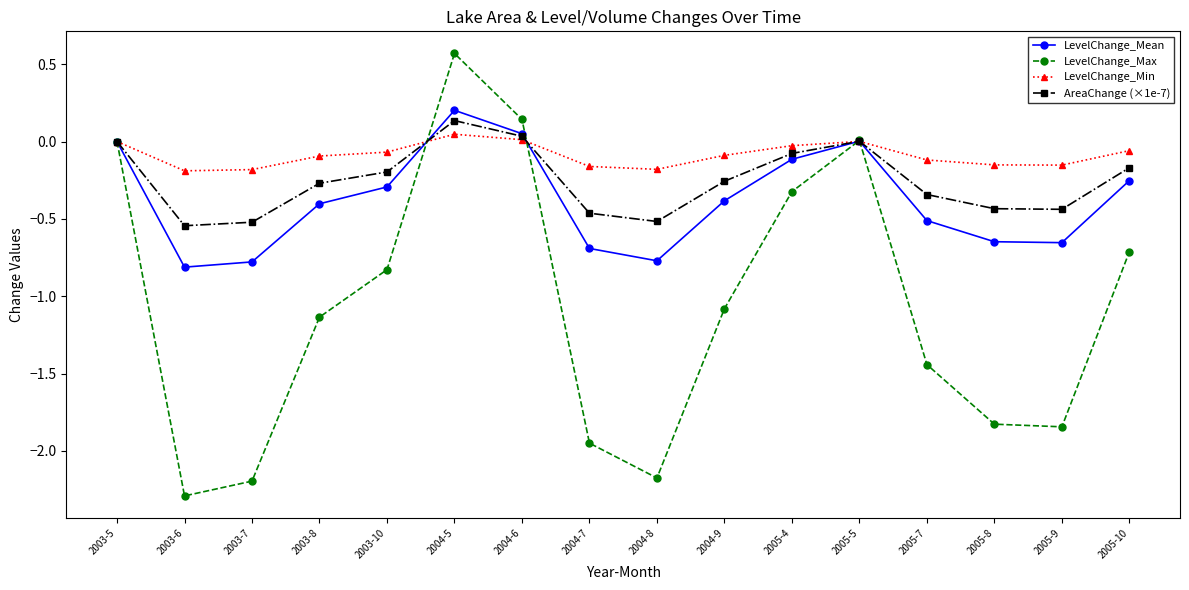

What is the label of the 7th point from the left?

2004-6